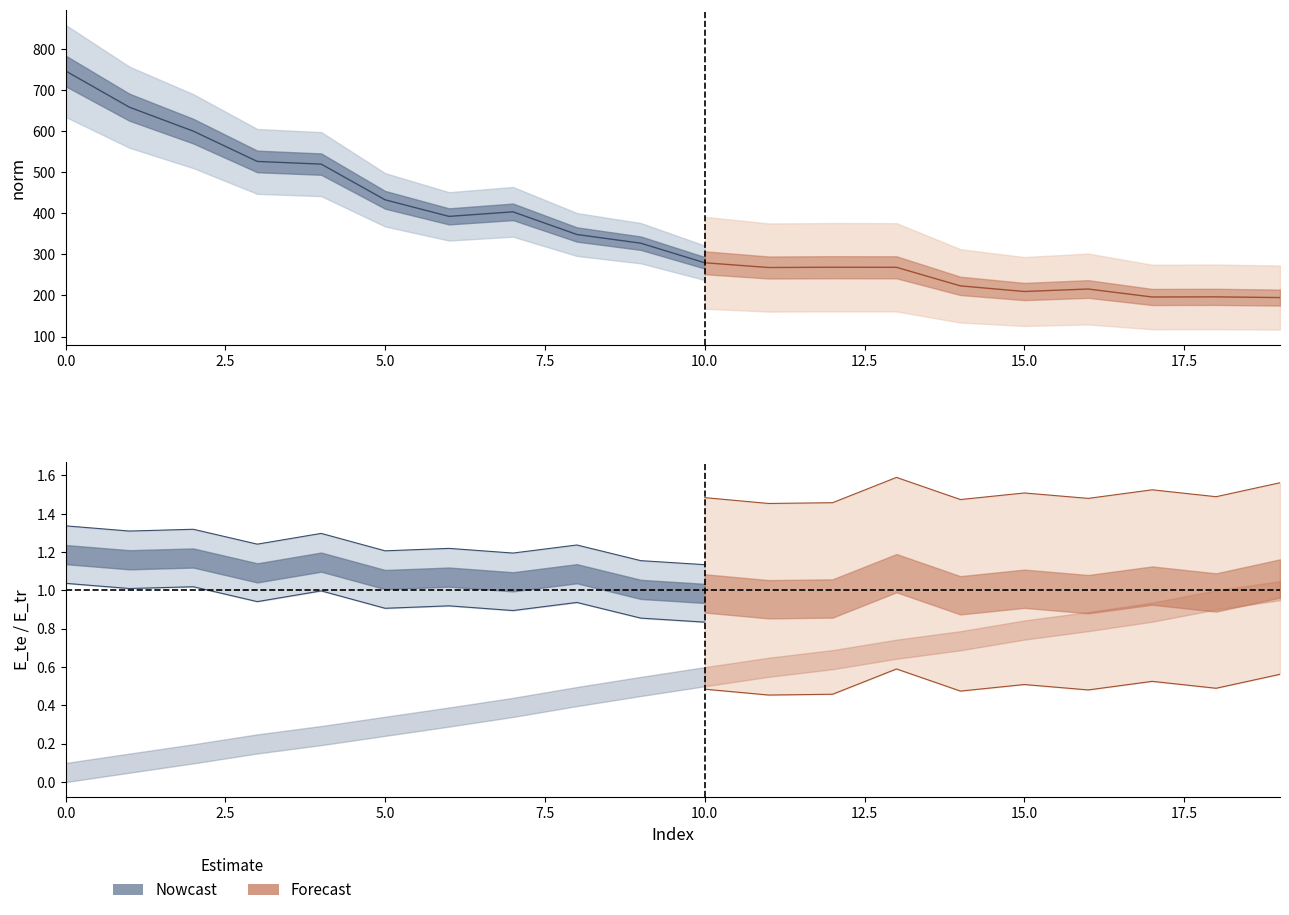

Rank the categories by E_tr value from highest to lowest.

19, 18, 17, 16, 15, 14, 13, 12, 11, 10, 9, 8, 7, 6, 5, 4, 3, 2, 1, 0